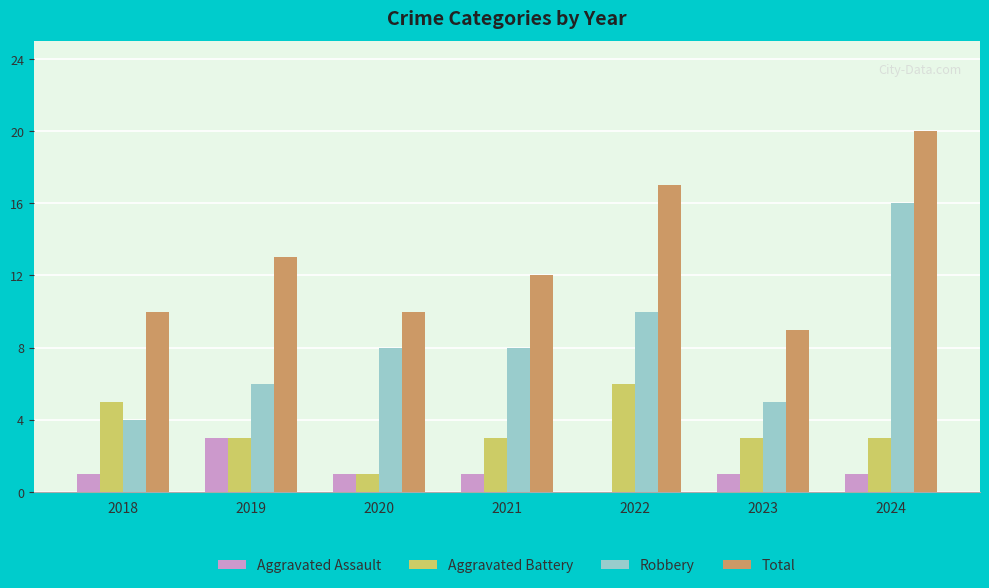

Which series changed the most between 2019 and 2024?

Robbery